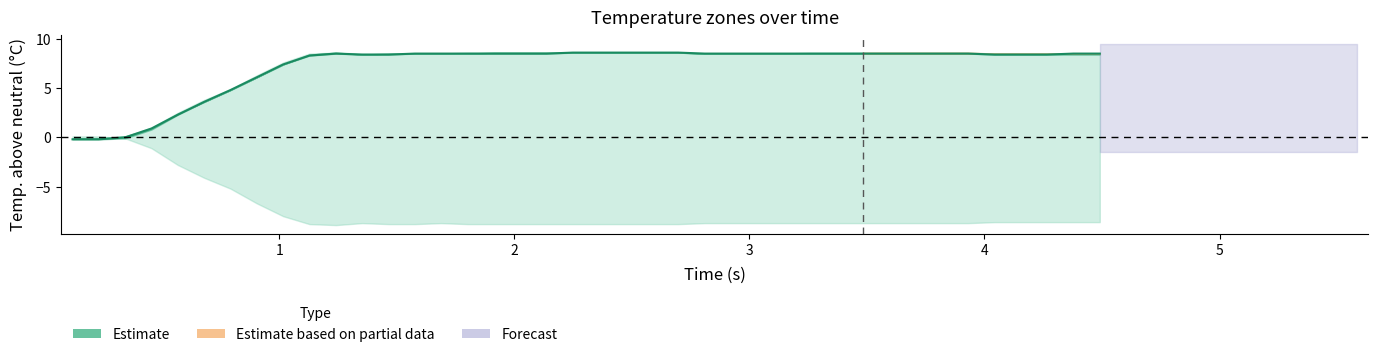

True or false: the data shows 8.5 at 24.

True